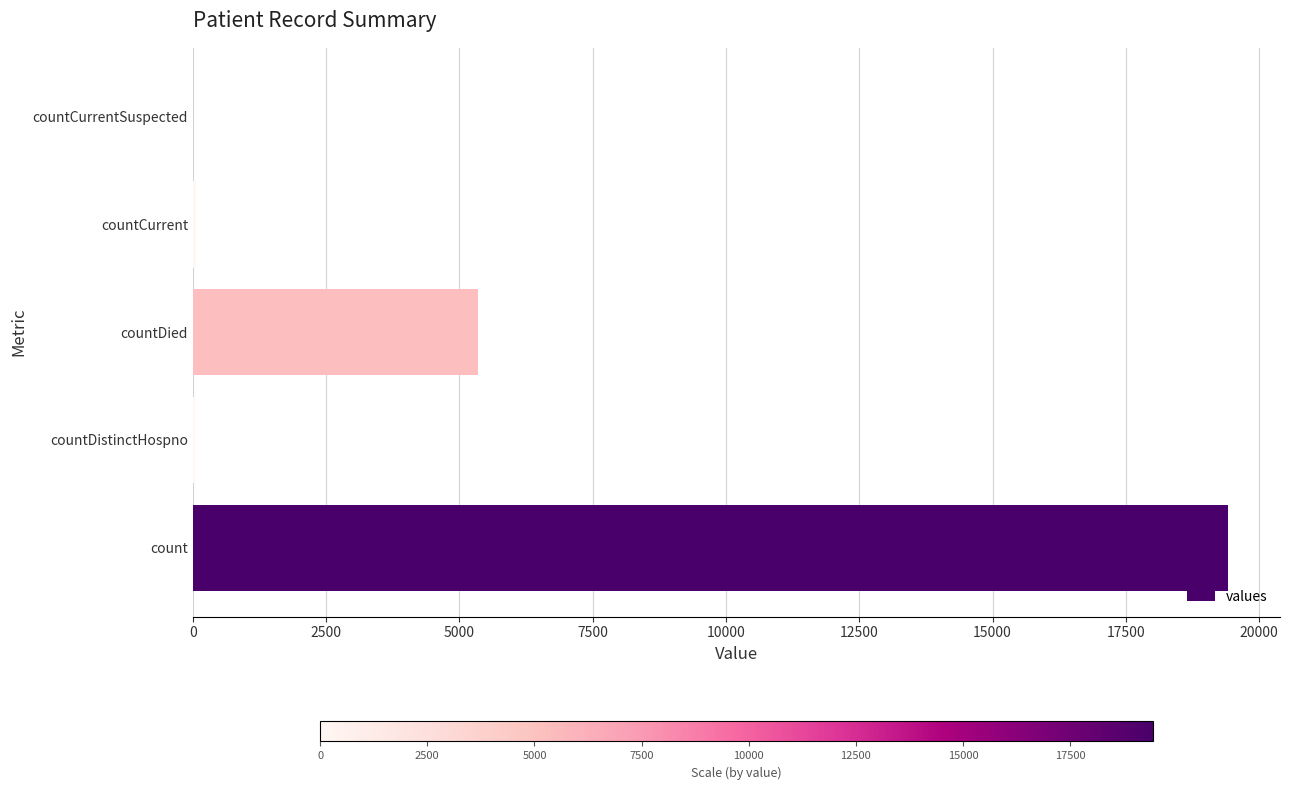

What is the maximum value shown in the chart?

19420